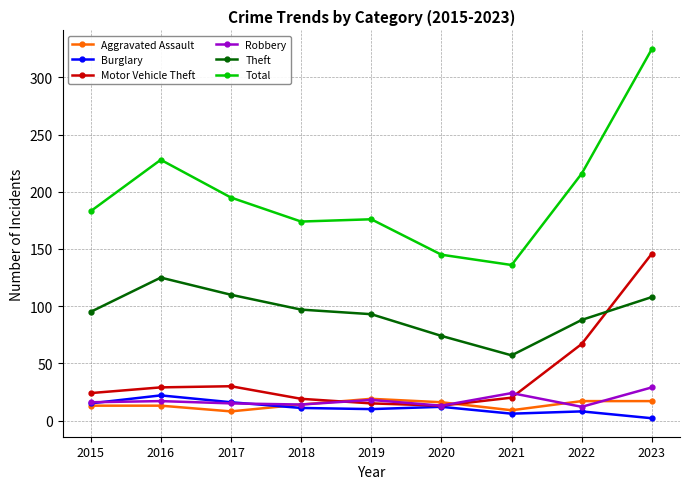

True or false: Motor Vehicle Theft and Theft cross at least once.

True